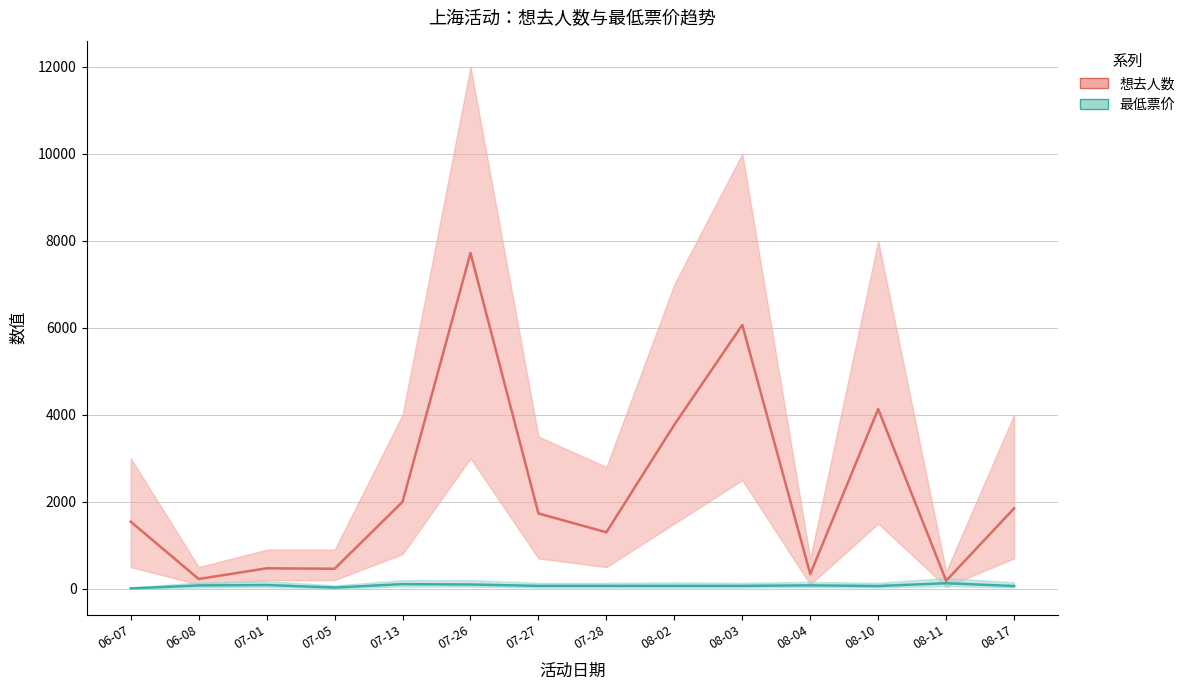

The value of 最低票价 at 08-11 is 43. True or false?

False